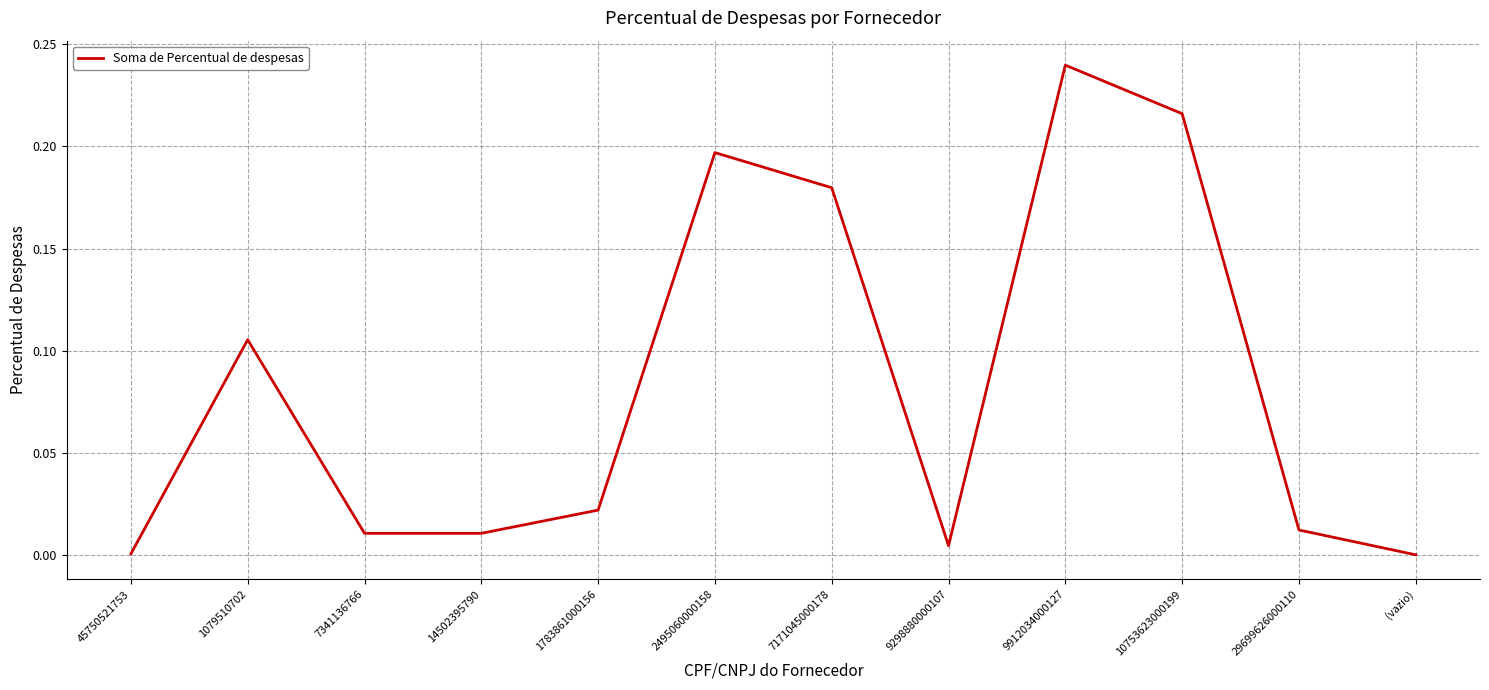

Does the chart have visible grid lines?

Yes